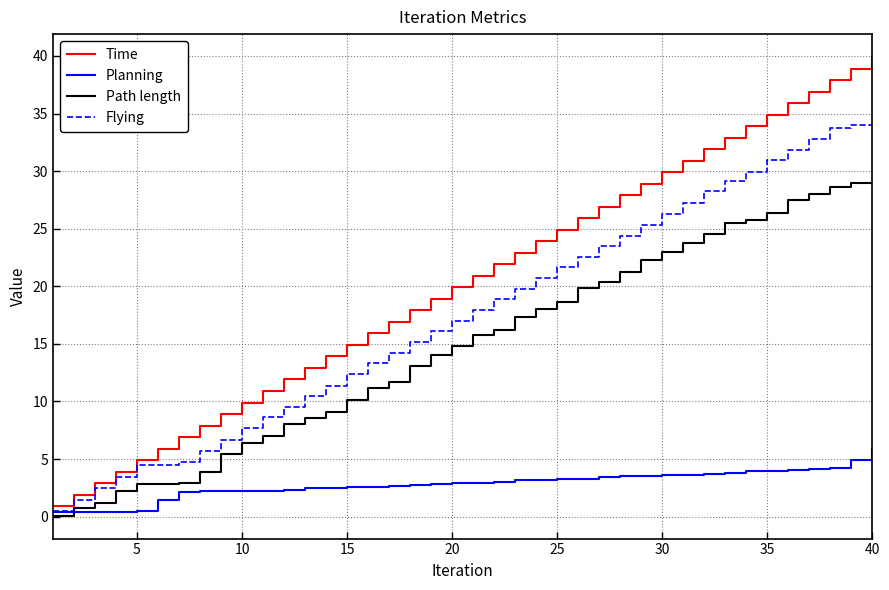

Which series has the largest range (max minus min)?

Time